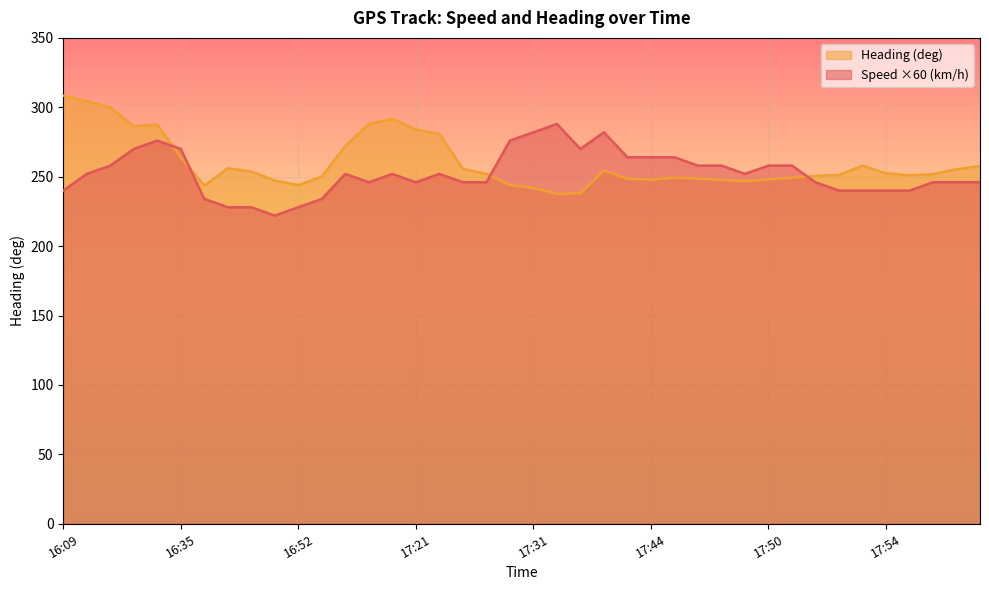

Does the chart display data point markers on the line(s)?

No